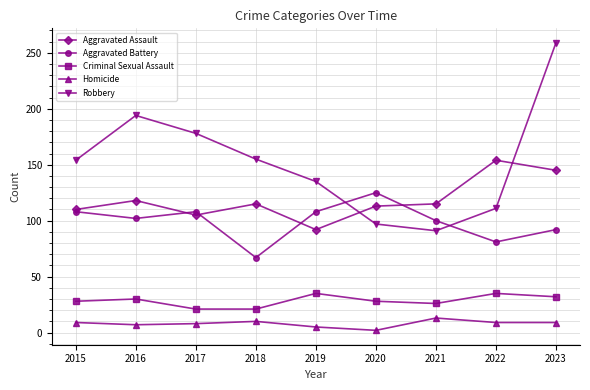

Is it true that Aggravated Assault equals 145 at 2023?

True